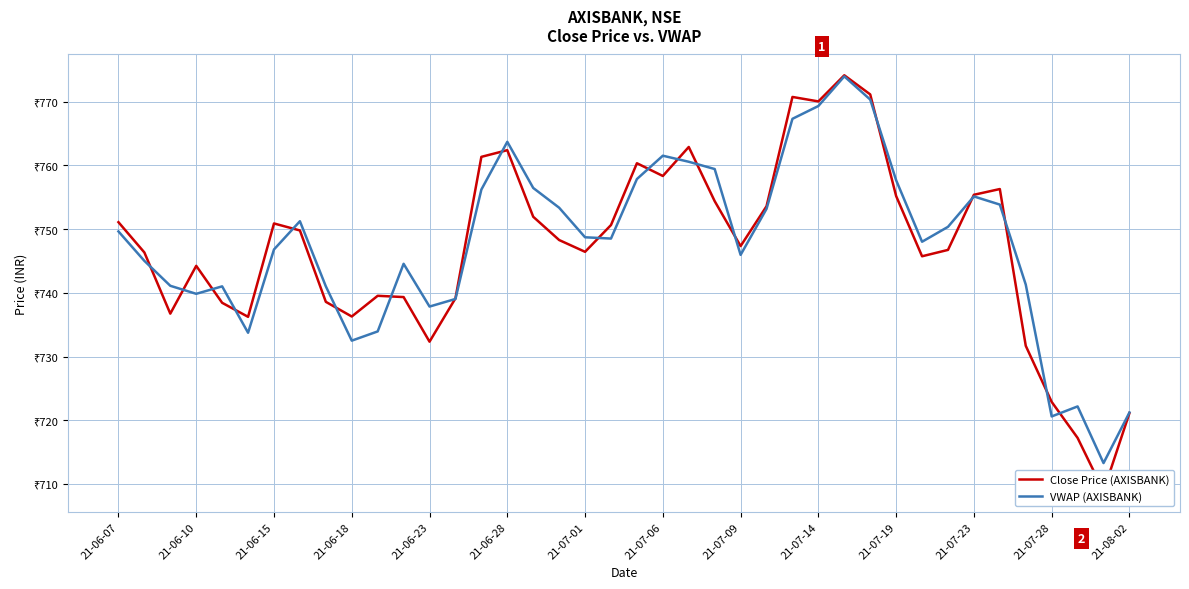

What is the maximum value shown in the chart?

774.1